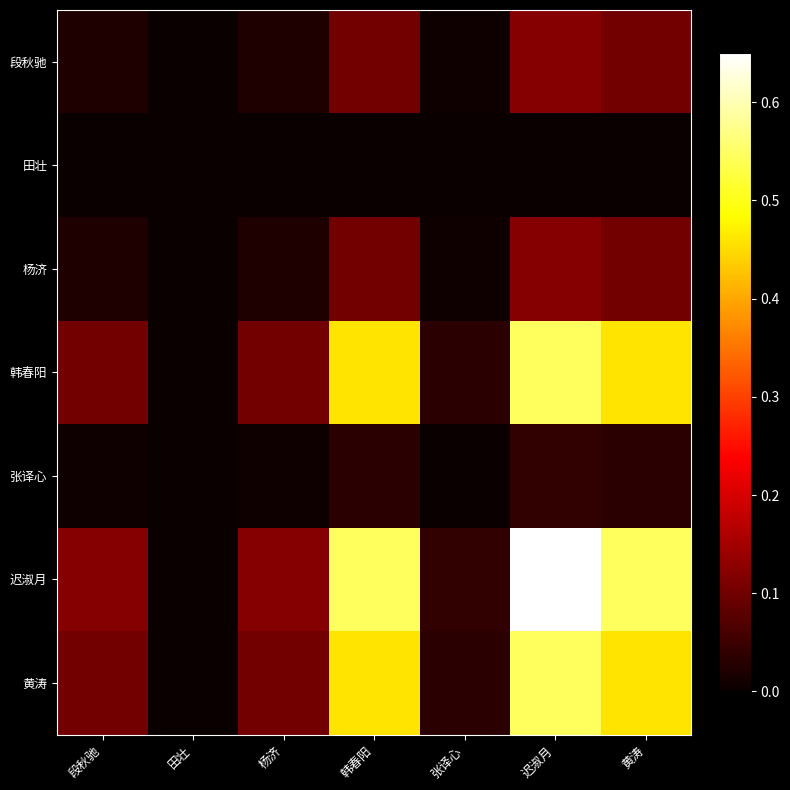

At which category is the sum across all series the highest?

迟淑月